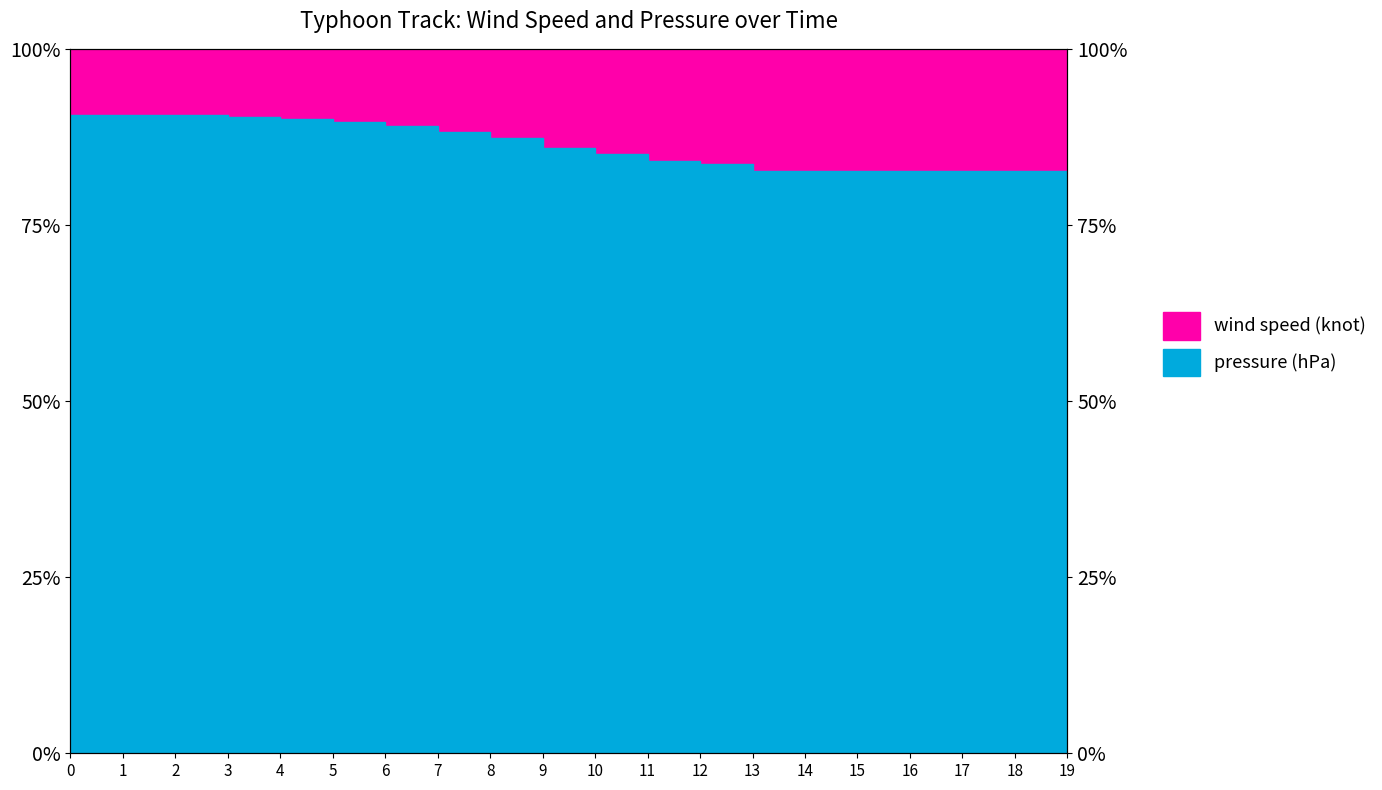

What is the difference between the second highest and second lowest values in the wind speed (knot) series?

6.4